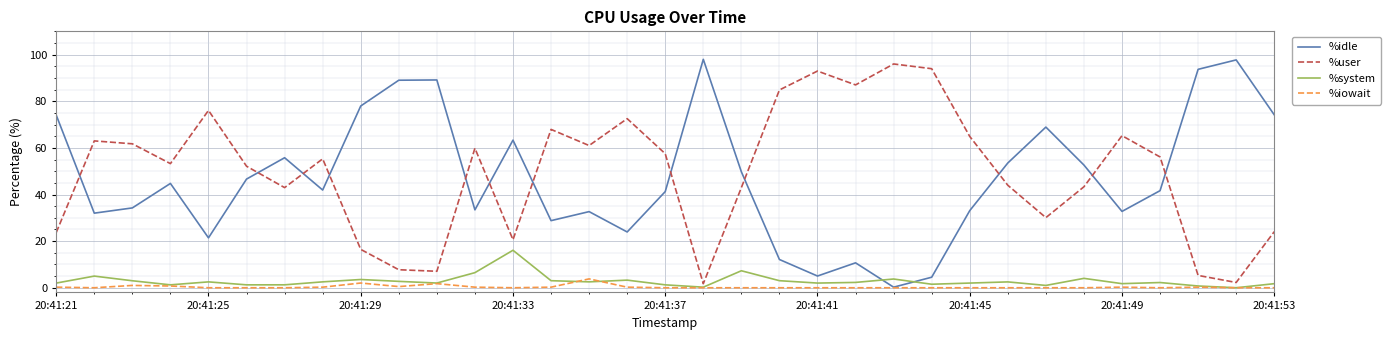

What is the maximum value shown in the chart?

98.0